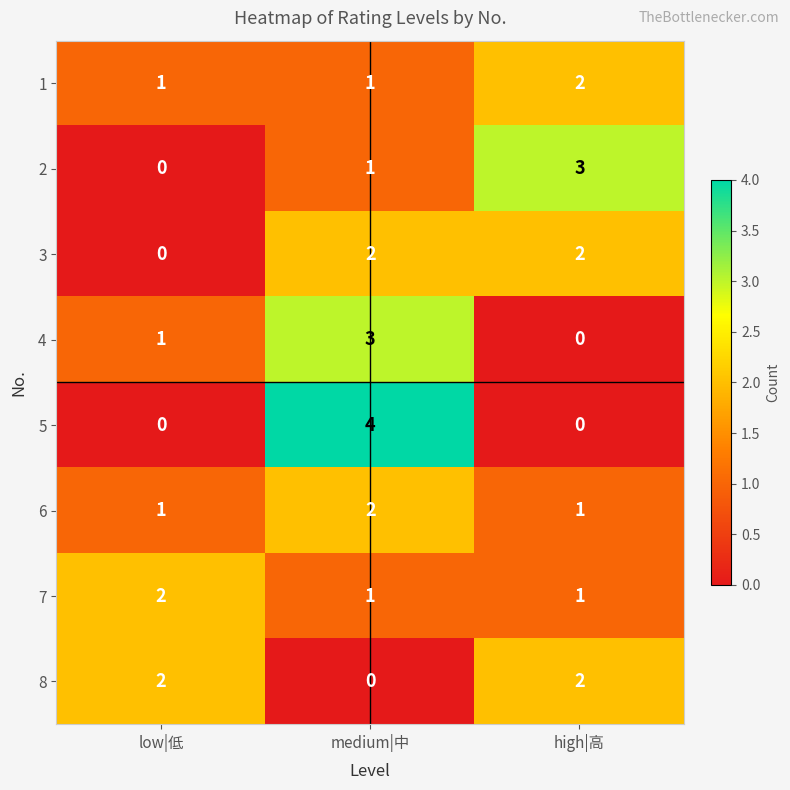

What is the total value across all series at medium|中?

14